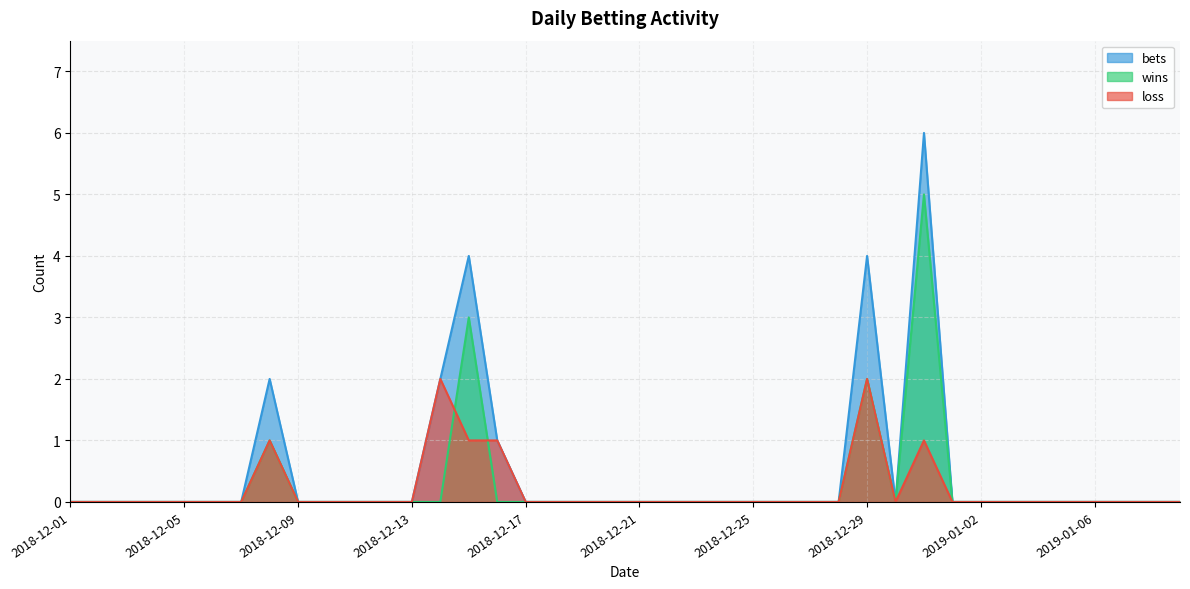

True or false: wins and bets cross at least once.

False